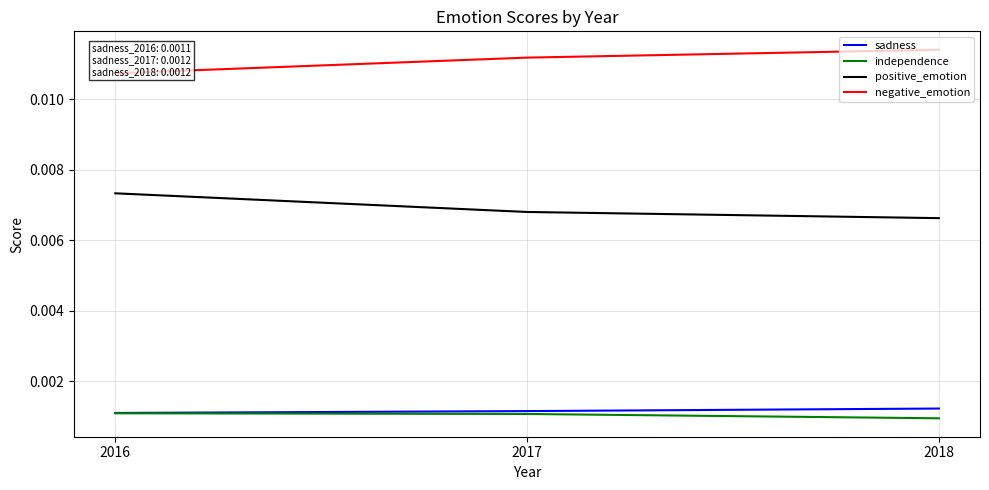

At which category is the sum across all series the highest?

2016